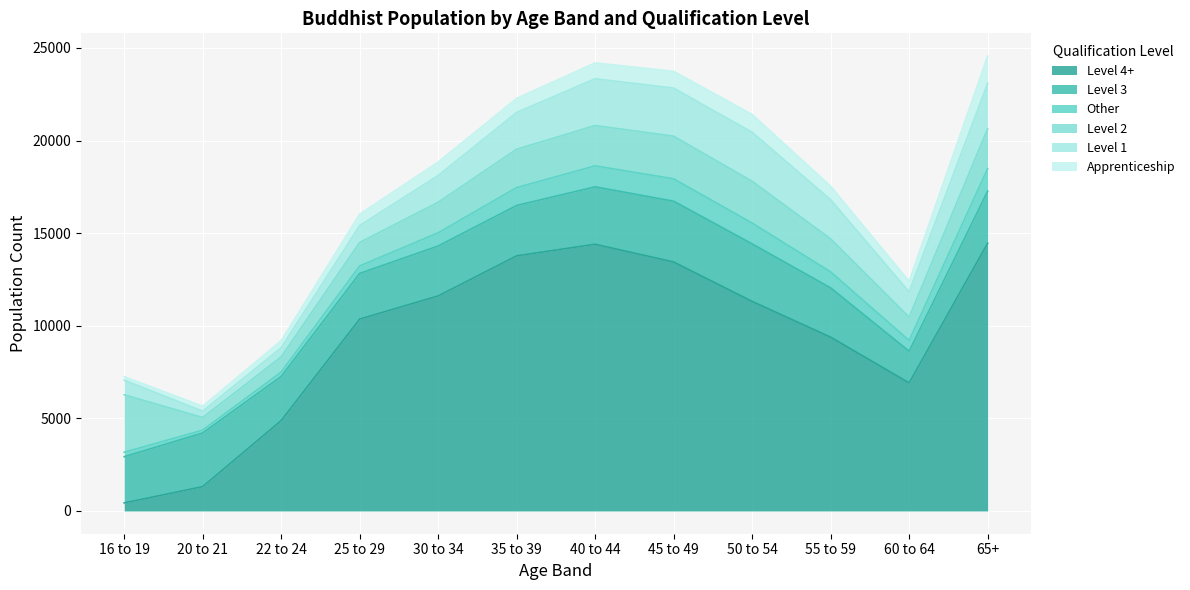

At which category does the chart reach its minimum across all series?

20 to 21